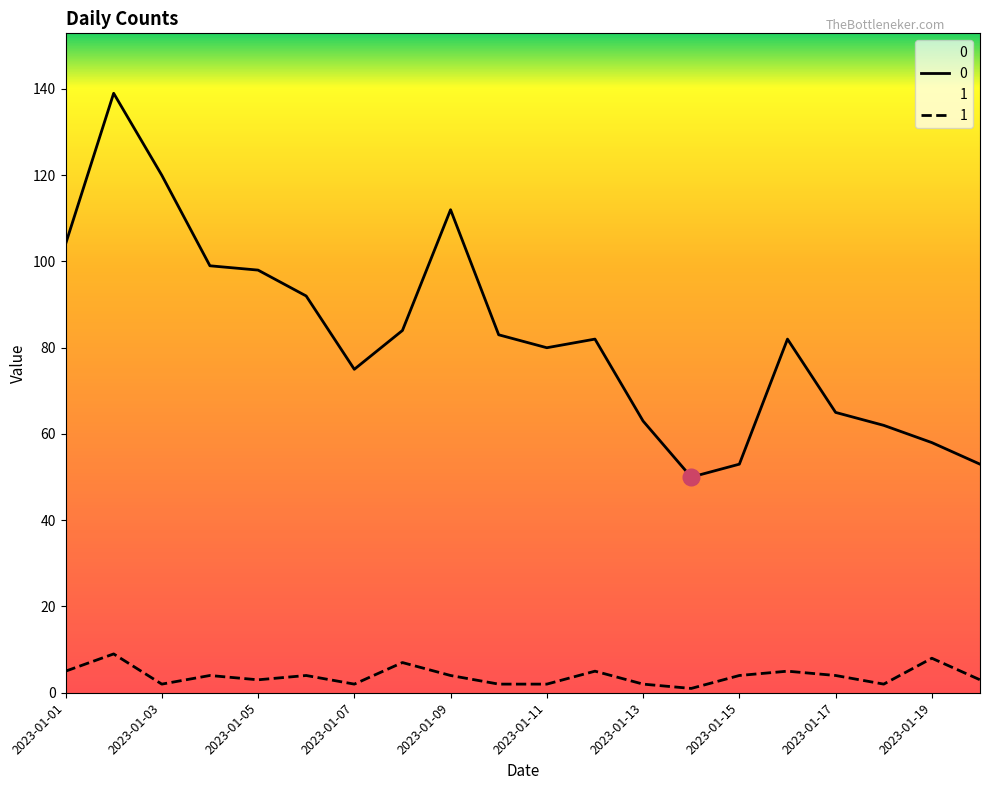

True or false: 1 has more than 1 interior local peaks.

True